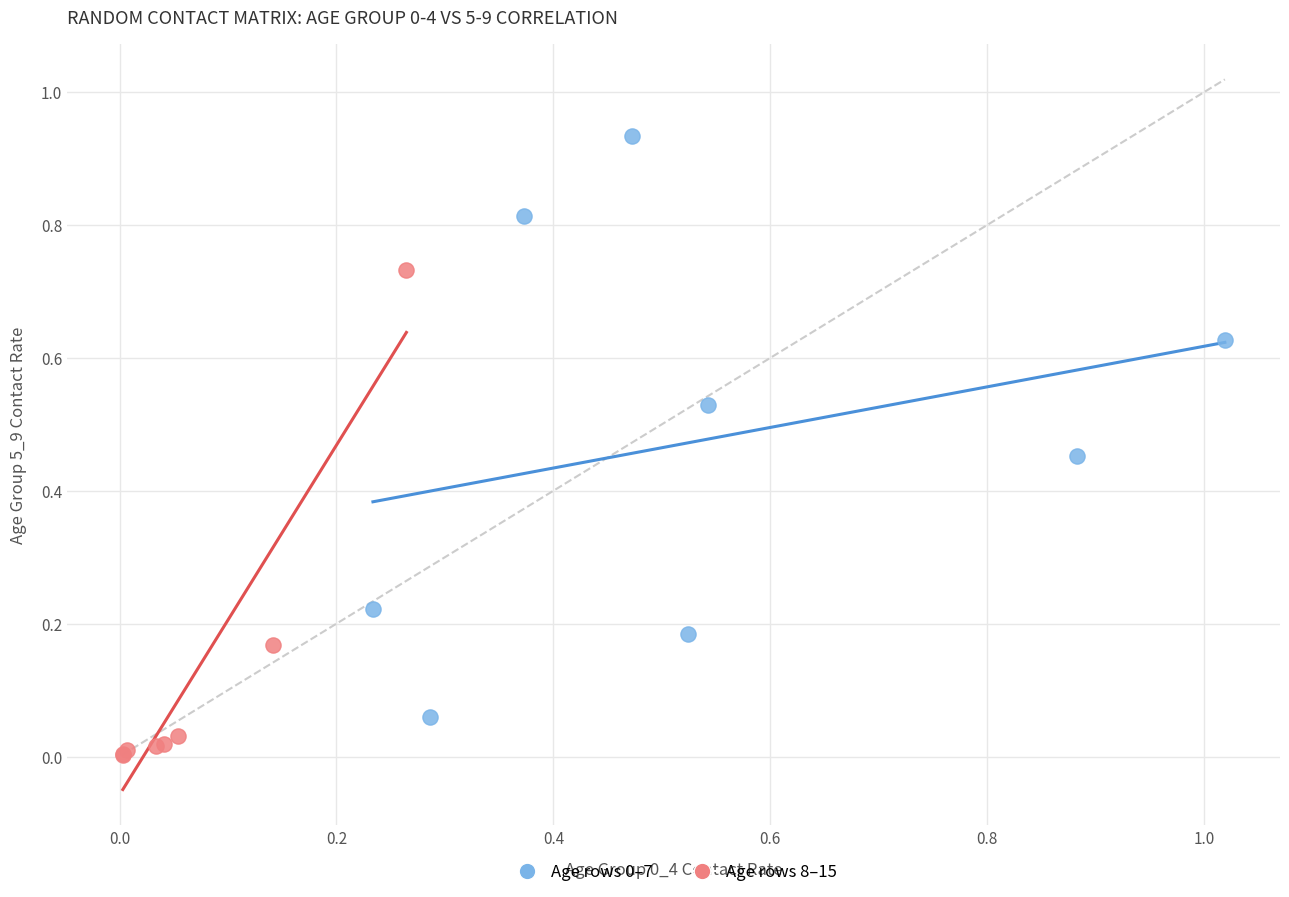

Which series reaches the minimum Y coordinate?

Age rows 8–15